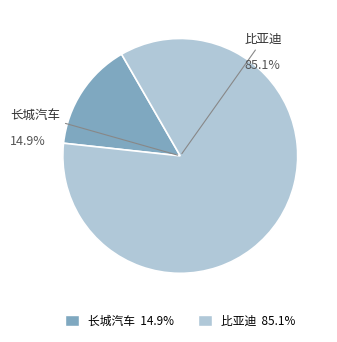

Between 比亚迪 and 长城汽车, which is larger?

比亚迪